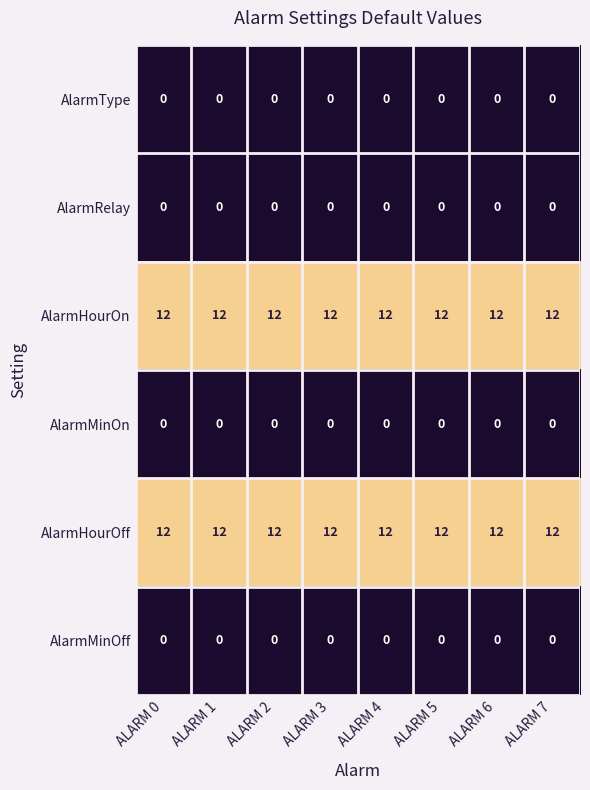

At how many categories does at least one series exceed 1?

8